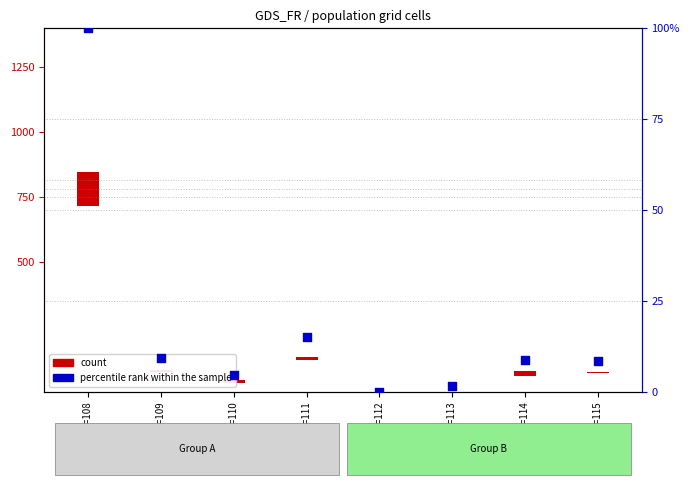

Which series reaches the minimum Y coordinate?

percentile rank within the sample